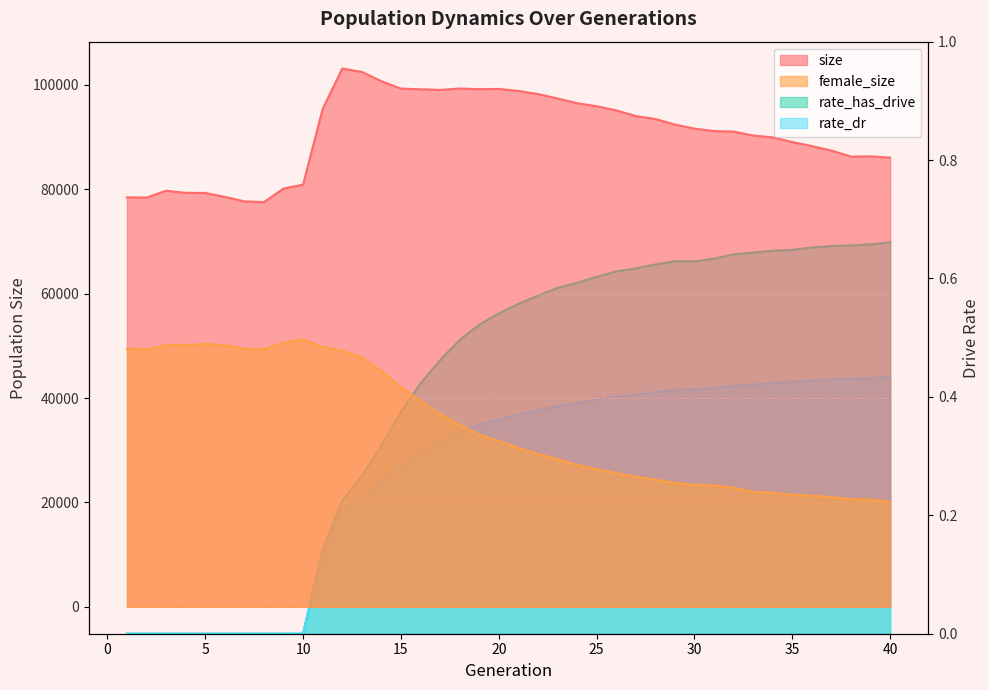

How many lines are shown in the chart?

4